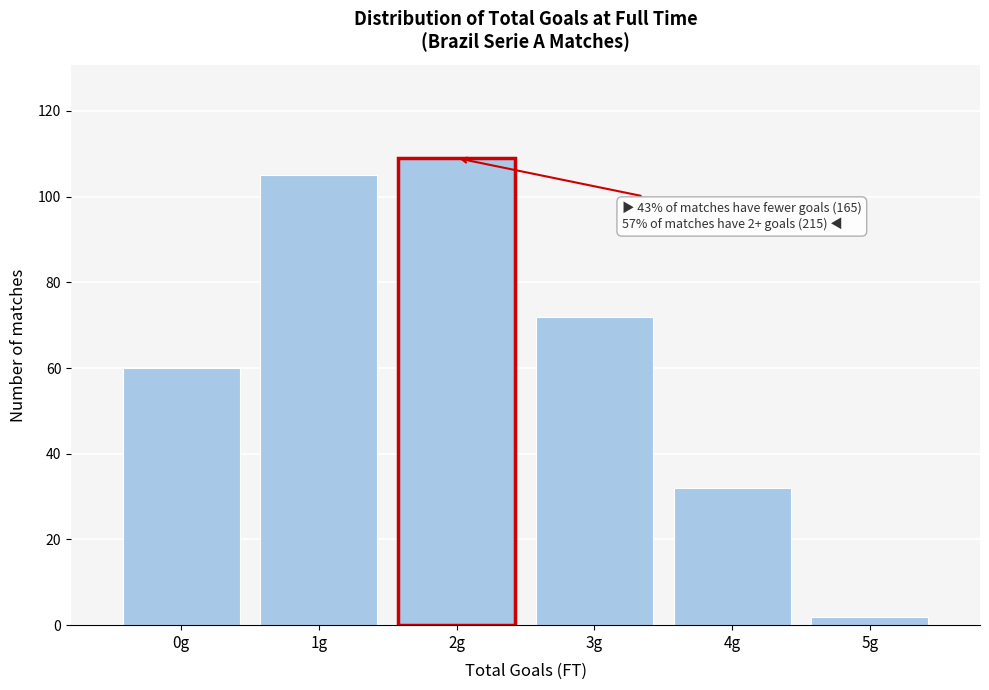

Reading left to right, transcribe all the data shown in this chart.

0g=60	1g=105	2g=109	3g=72	4g=32	5g=2